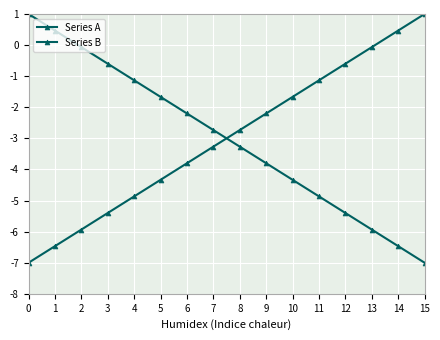

At how many categories does at least one series exceed 0?

4